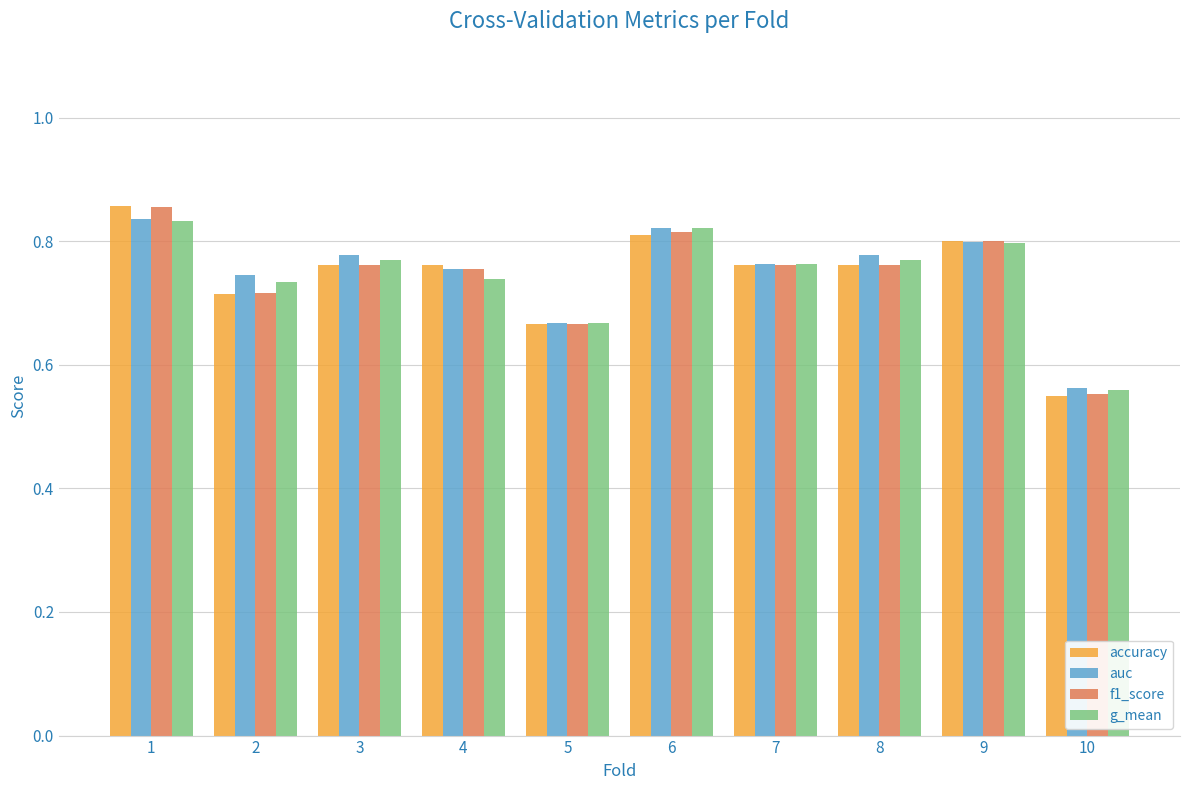

Which category has the lowest value in the f1_score series?

10